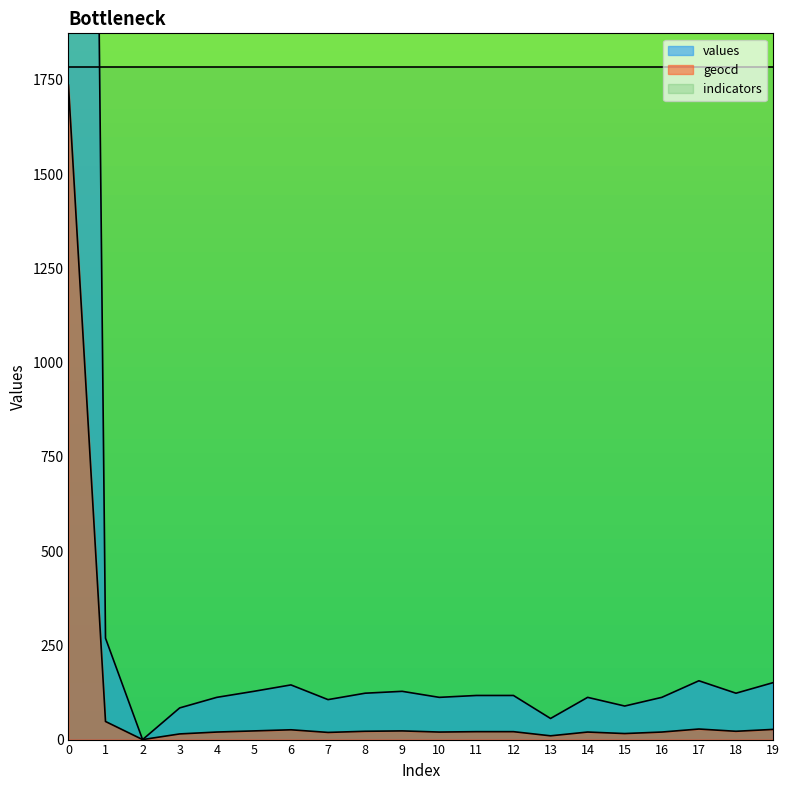

How many interior local valleys does the values series have?

6